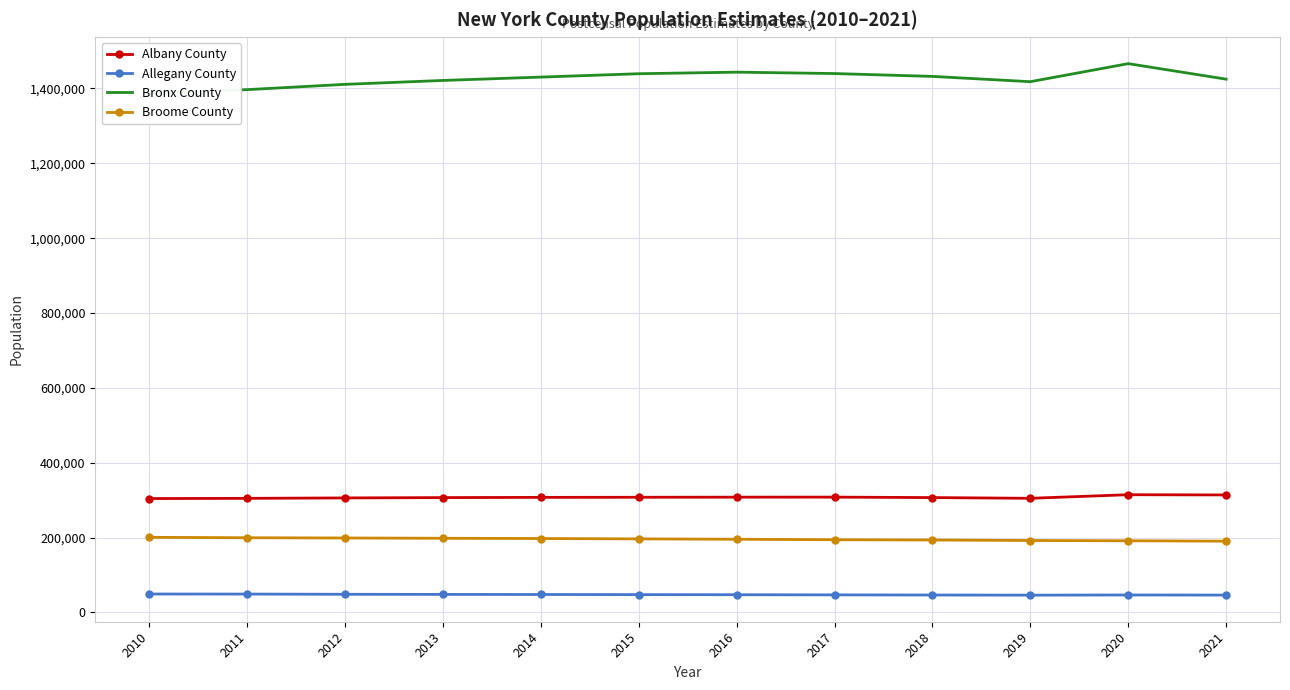

At which category does Bronx County reach its first local peak?

2016